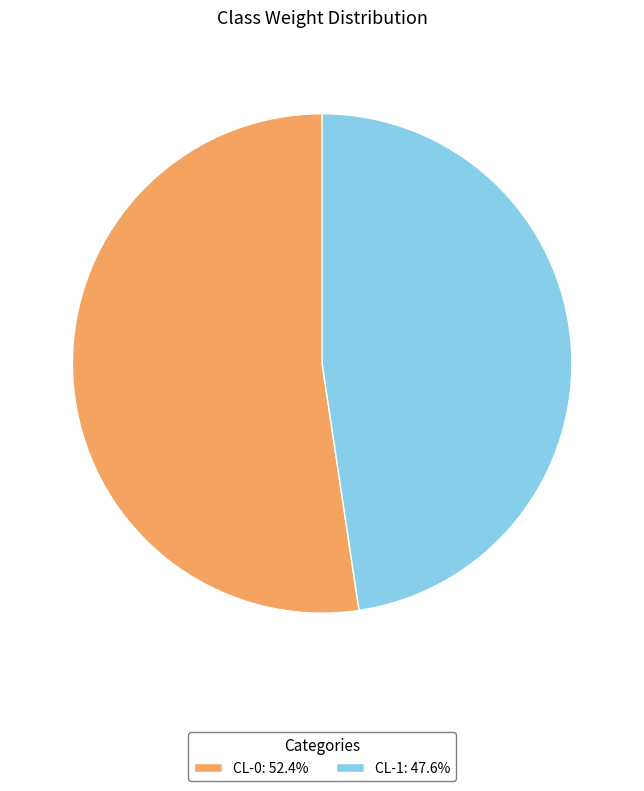

How many segments does this pie chart have?

2